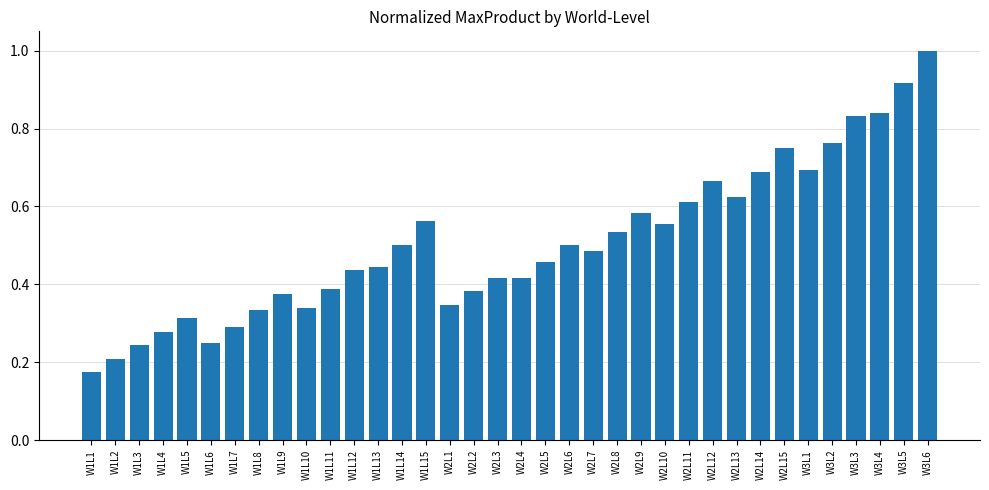

What is the sum of all values?

18.2